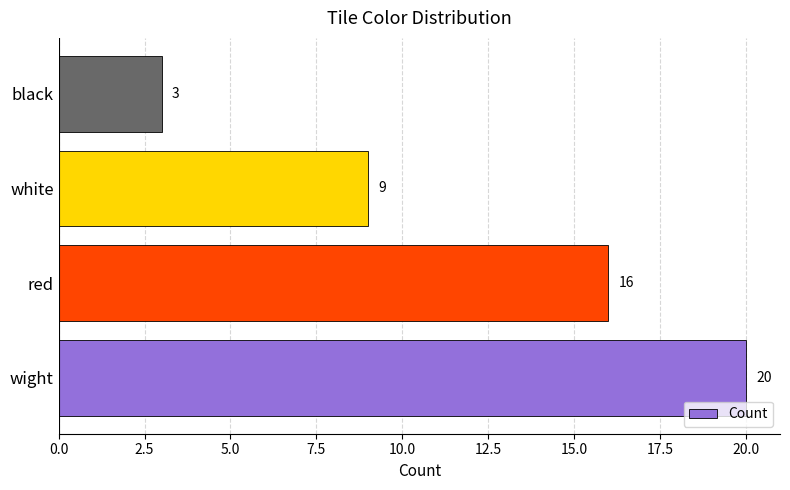

Which label corresponds to the largest value in the chart?

wight